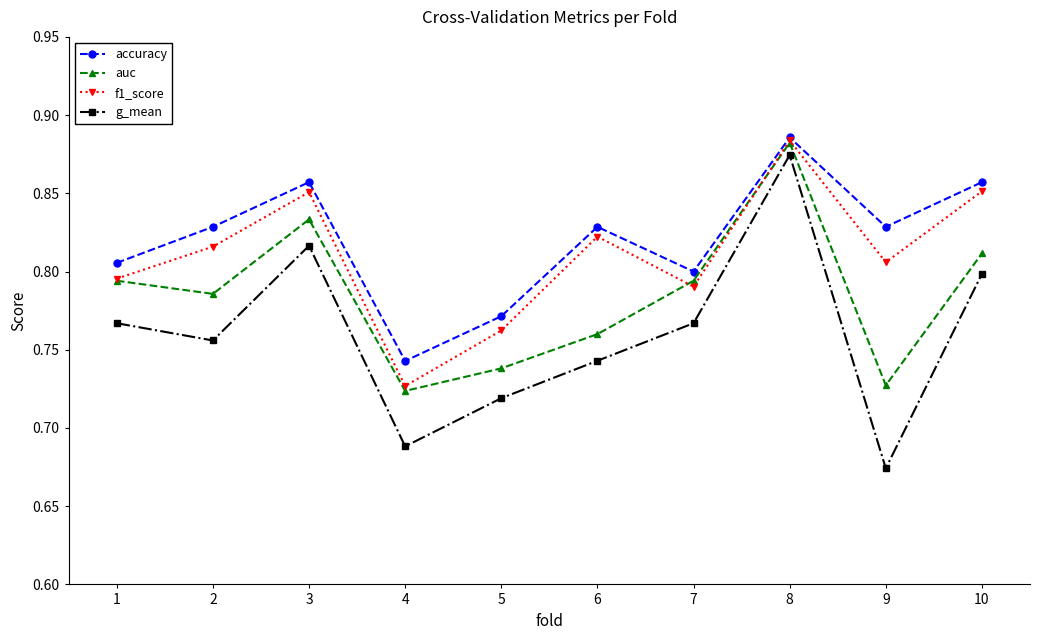

Which series has the widest spread of values?

g_mean